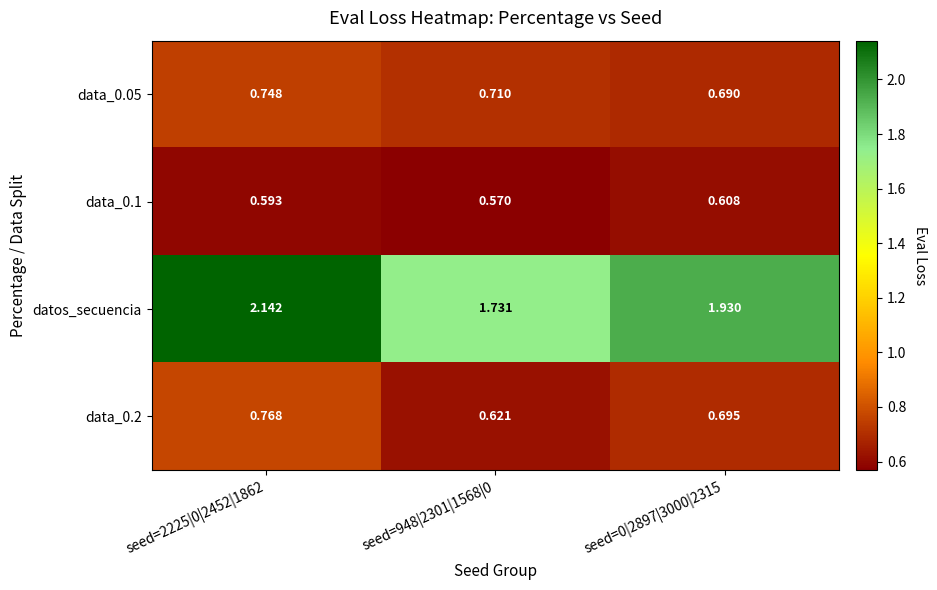

At how many categories does at least one series exceed 0?

3